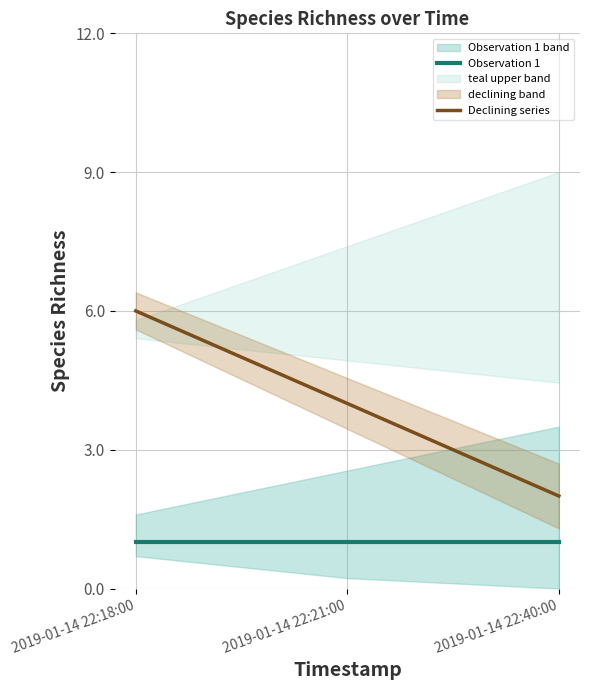

What is the label of the 2nd point from the right?

2019-01-14 22:21:00